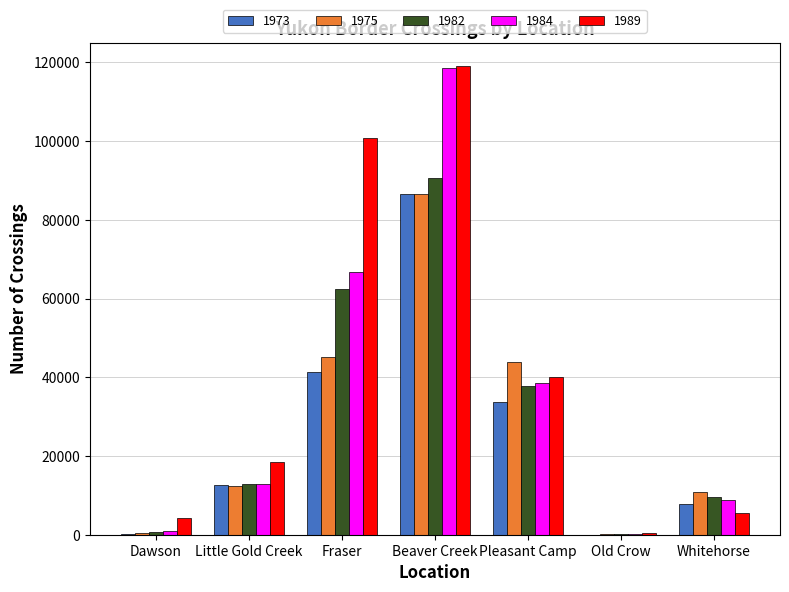

The value of 1982 at Pleasant Camp is 64114. True or false?

False